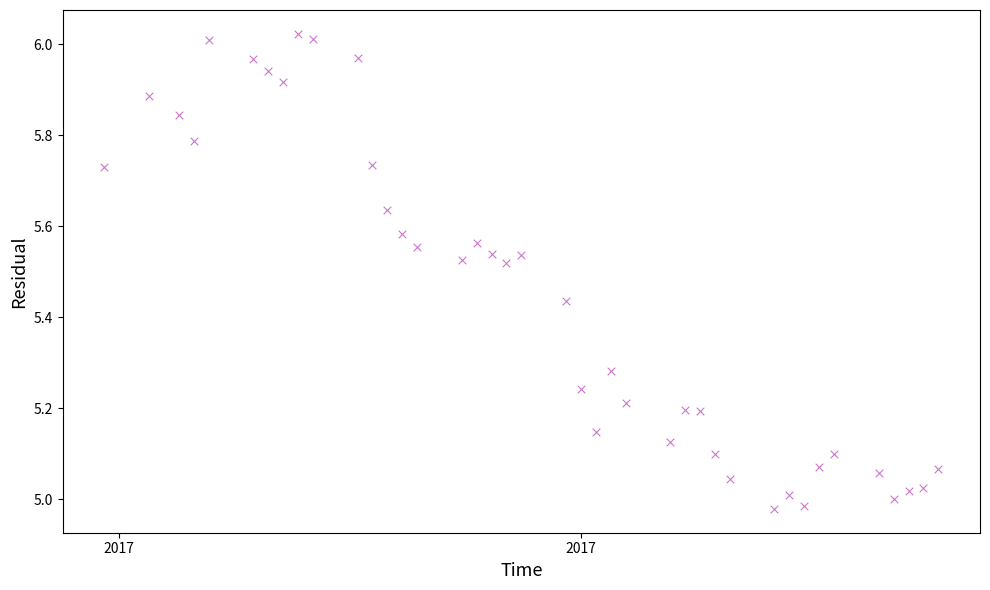

What is the range of Y values (max minus min)?

1.0